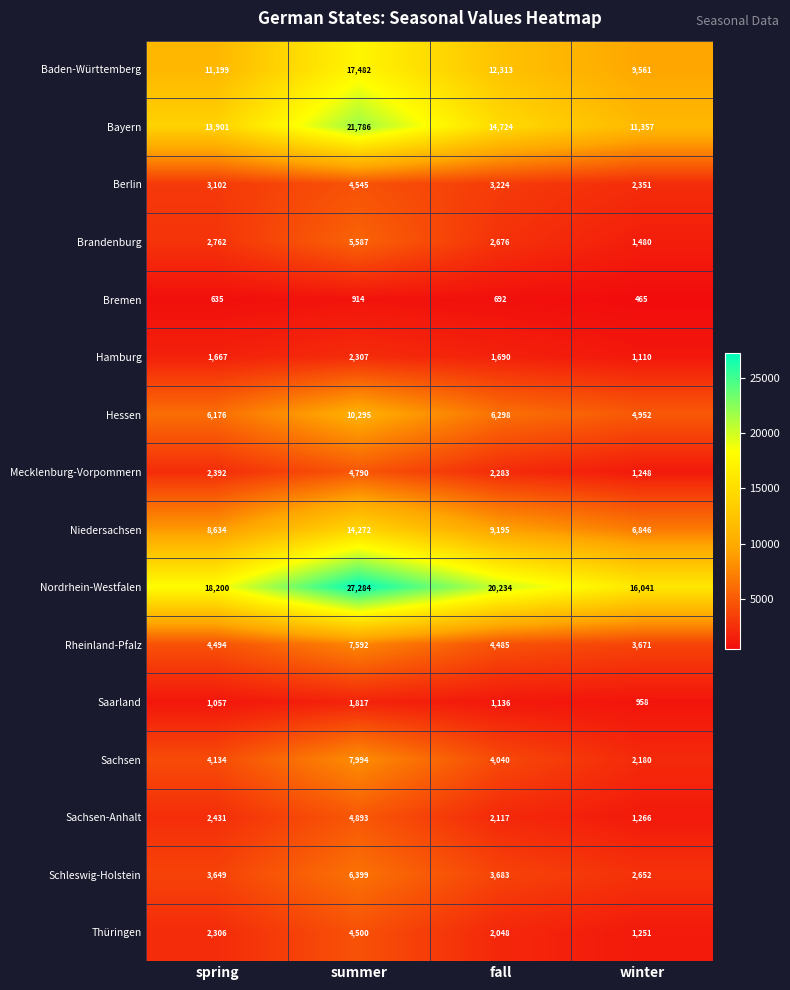

At which category is the sum across all series the highest?

summer